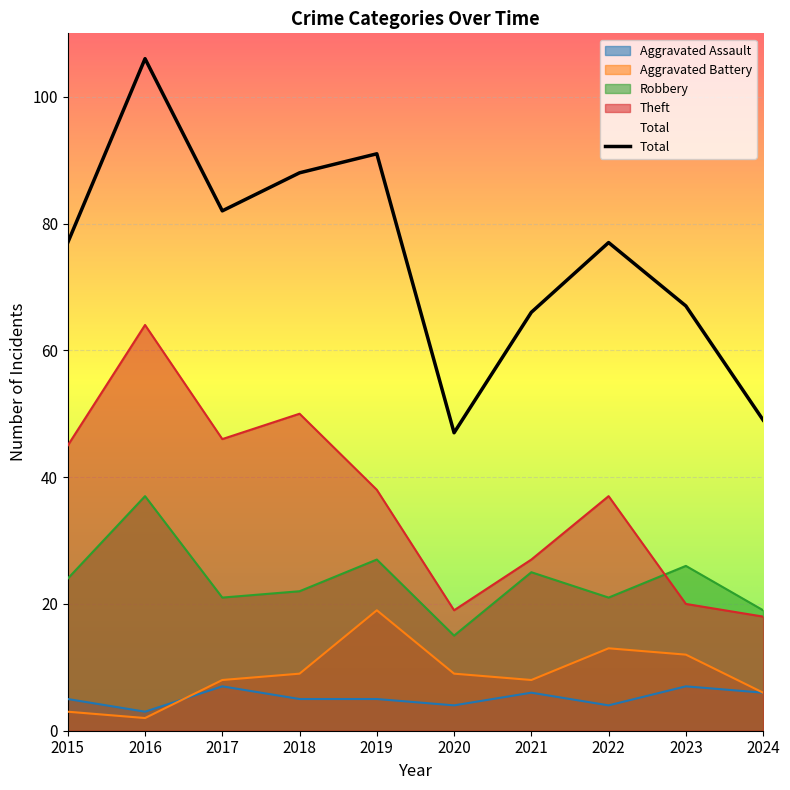

Reading right to left, list all the values displayed in this chart.

Aggravated Assault: 6	7	4	6	4	5	5	7	3	5
Aggravated Battery: 6	12	13	8	9	19	9	8	2	3
Robbery: 19	26	21	25	15	27	22	21	37	24
Theft: 18	20	37	27	19	38	50	46	64	45
Total: 49	67	77	66	47	91	88	82	106	77